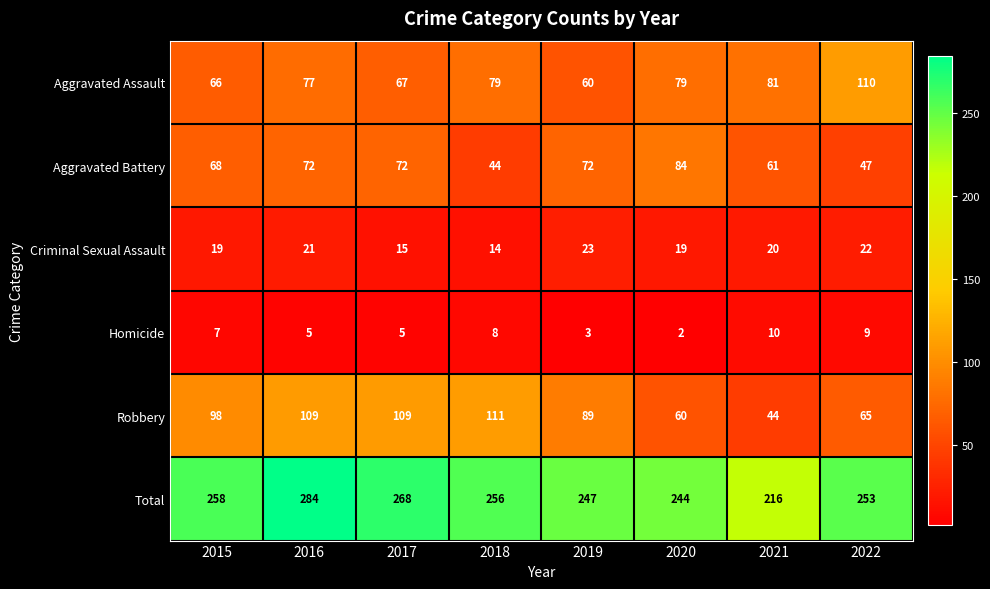

Which series changed the most between 2021 and 2022?

Total